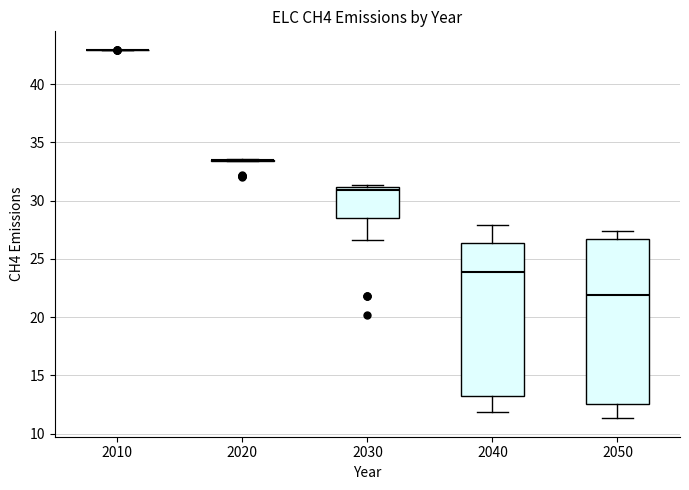

Reading left to right, read every box against the y-axis: the position of its median line, the range the box covers, and the ends of its whiskers. The values are not printed on the chart, so give them approximately, as read against the axis.

2010: box collapsed to a line at 43.0, whiskers 43.0 to 43.0
2020: box collapsed to a line at 33.5, whiskers 33.5 to 33.5
2030: median 31.0 (just below the box's upper edge), box 28.5 to 31.0, whiskers 26.5 to 31.5
2040: median 24.0, box 13.5 to 26.5, whiskers 12.0 to 28.0
2050: median 22.0, box 12.5 to 26.5, whiskers 11.5 to 27.5